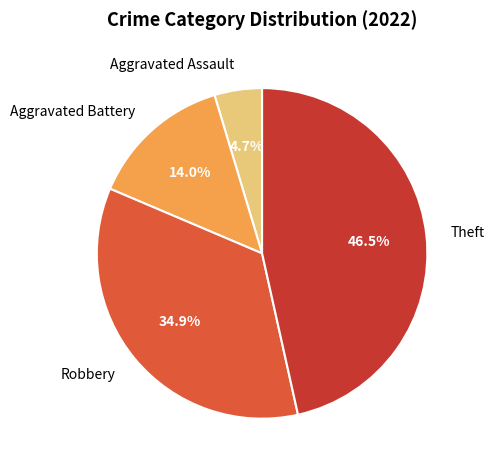

True or false: Aggravated Battery accounts for 14% of the total.

True